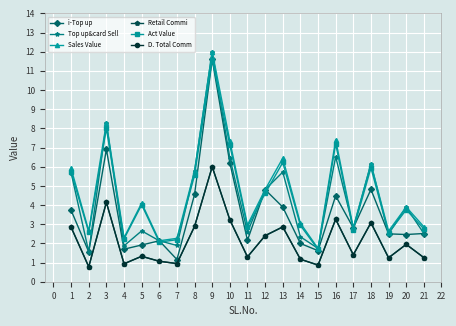

True or false: Top up&card Sell and D. Total Comm intersect in this chart.

False